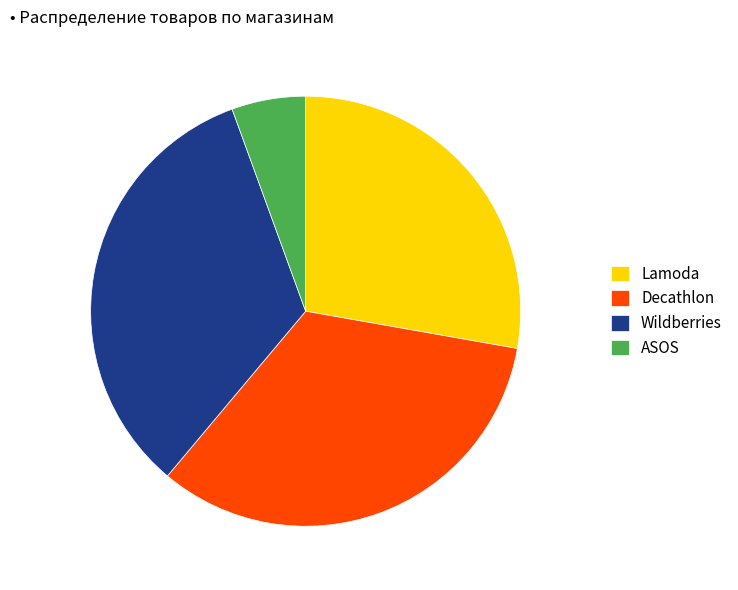

Is it true that Lamoda is 17% of the pie?

False